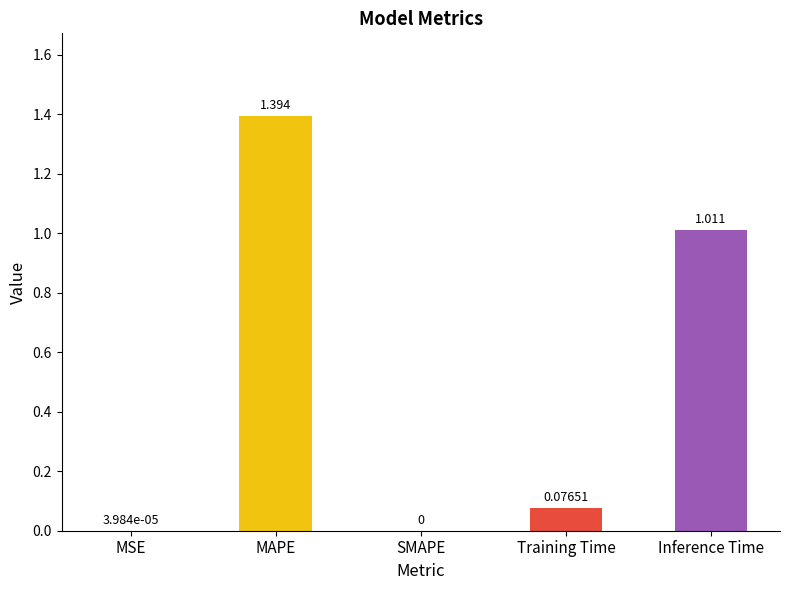

Which label corresponds to the largest value in the chart?

MAPE